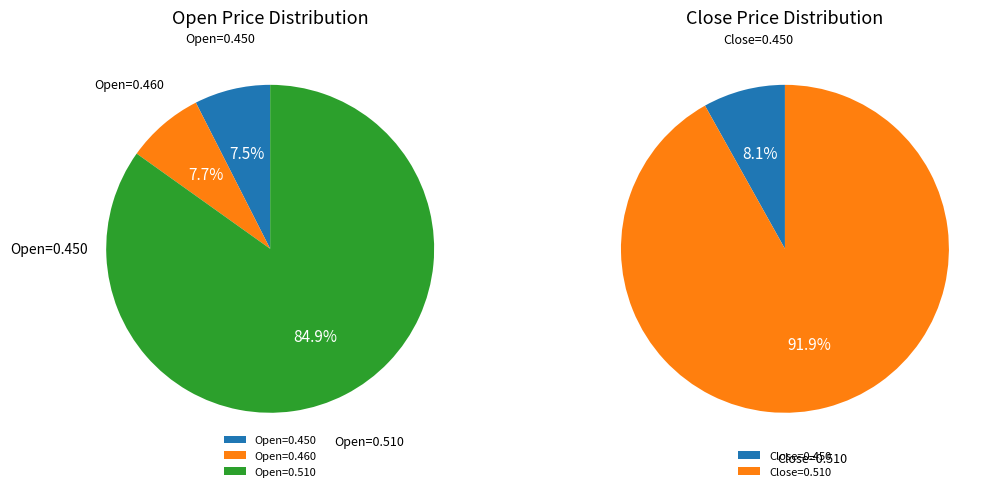

Is it true that 2020-04-22 is 17% of the pie?

False